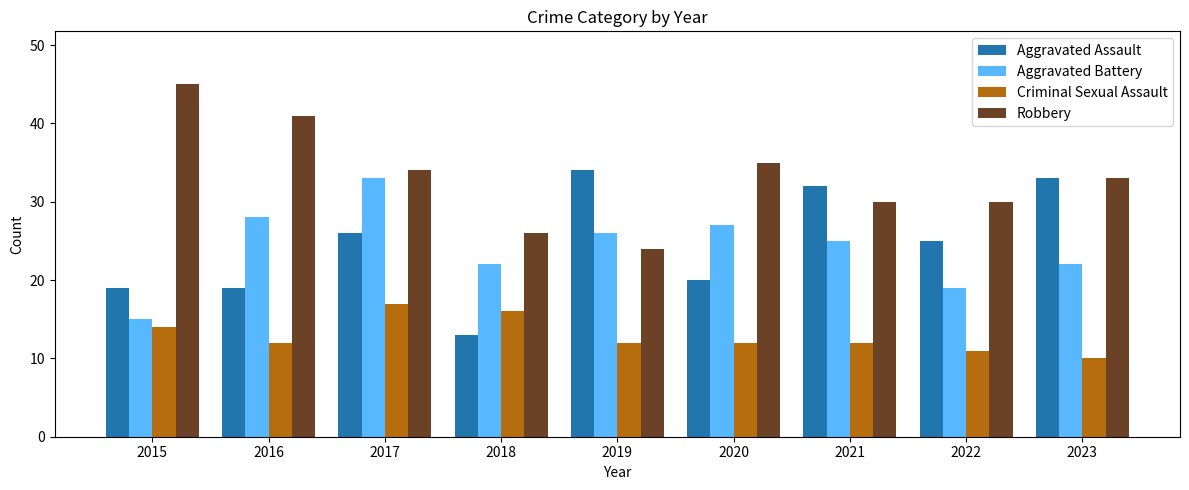

Count the number of categories in the chart.

9